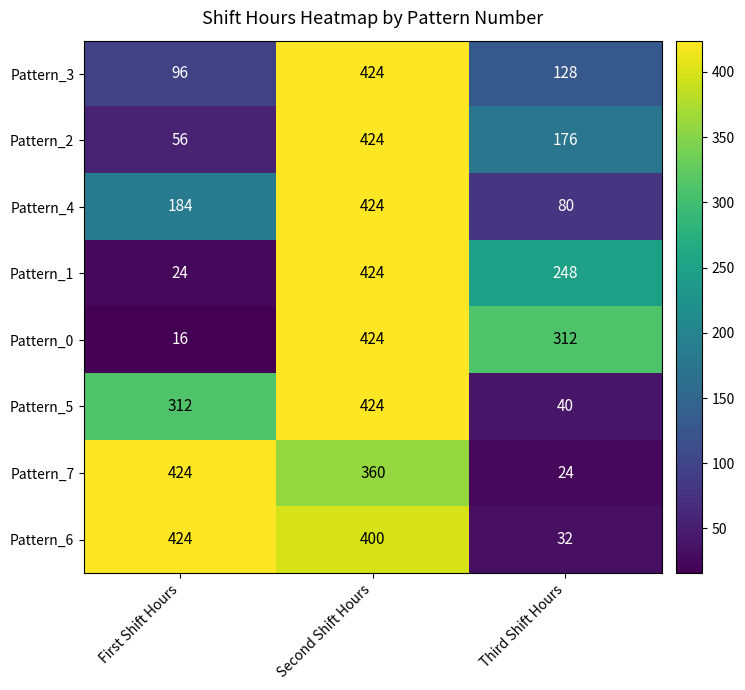

True or false: Pattern_5 has a value of 65 at Third Shift Hours.

False